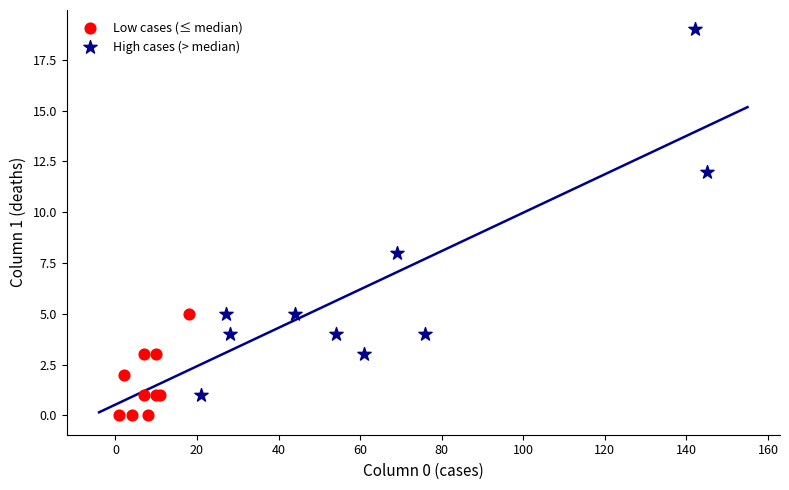

Which series contains the lowest Y value?

Low cases (≤ median)